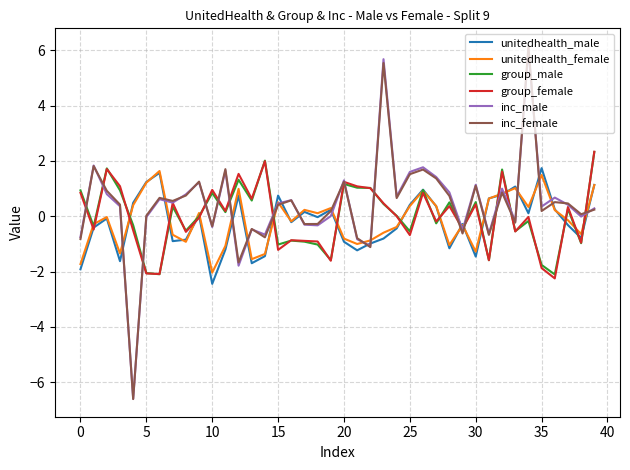

What is the smallest value displayed?

-6.6